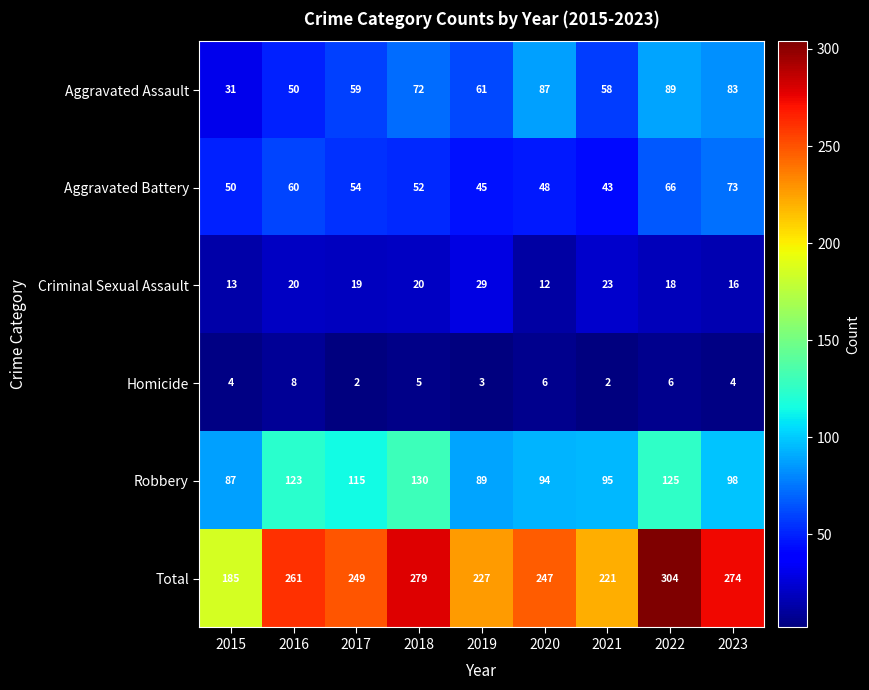

At how many categories does at least one series exceed 54?

9